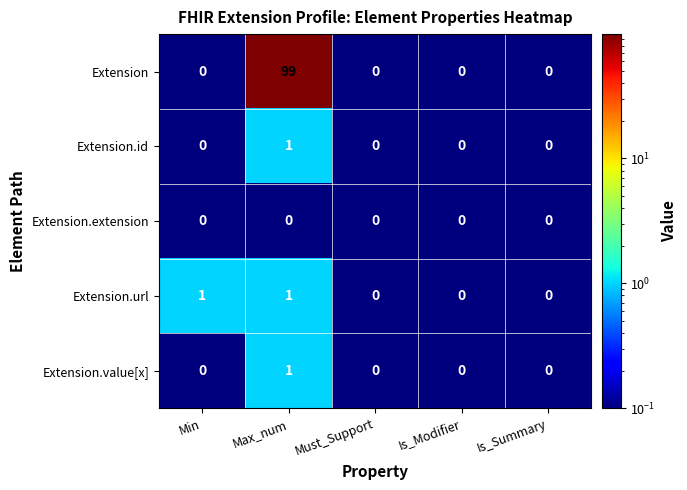

Which series has the largest total across all categories?

Extension